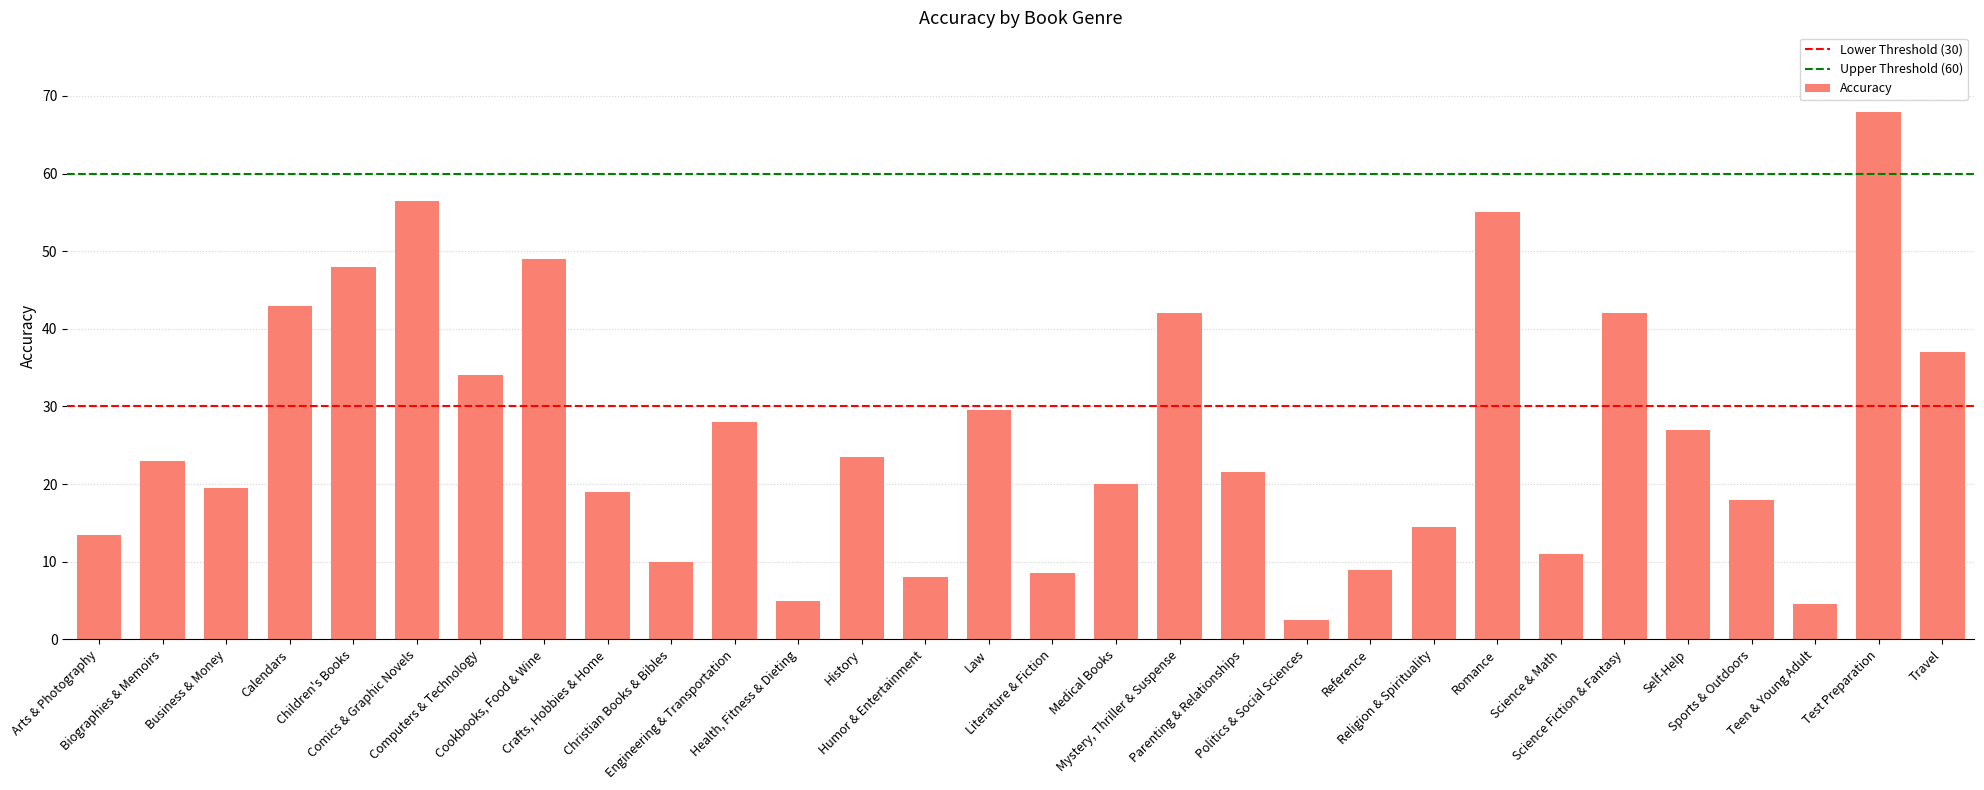

Reading left to right, what are all the values shown in this chart?

Arts & Photography=13.5	Biographies & Memoirs=23.0	Business & Money=19.5	Calendars=43.0	Children's Books=48.0	Comics & Graphic Novels=56.5	Computers & Technology=34.0	Cookbooks, Food & Wine=49.0	Crafts, Hobbies & Home=19.0	Christian Books & Bibles=10.0	Engineering & Transportation=28.0	Health, Fitness & Dieting=5.0	History=23.5	Humor & Entertainment=8.0	Law=29.5	Literature & Fiction=8.5	Medical Books=20.0	Mystery, Thriller & Suspense=42.0	Parenting & Relationships=21.5	Politics & Social Sciences=2.5	Reference=9.0	Religion & Spirituality=14.5	Romance=55.0	Science & Math=11.0	Science Fiction & Fantasy=42.0	Self-Help=27.0	Sports & Outdoors=18.0	Teen & Young Adult=4.5	Test Preparation=68.0	Travel=37.0